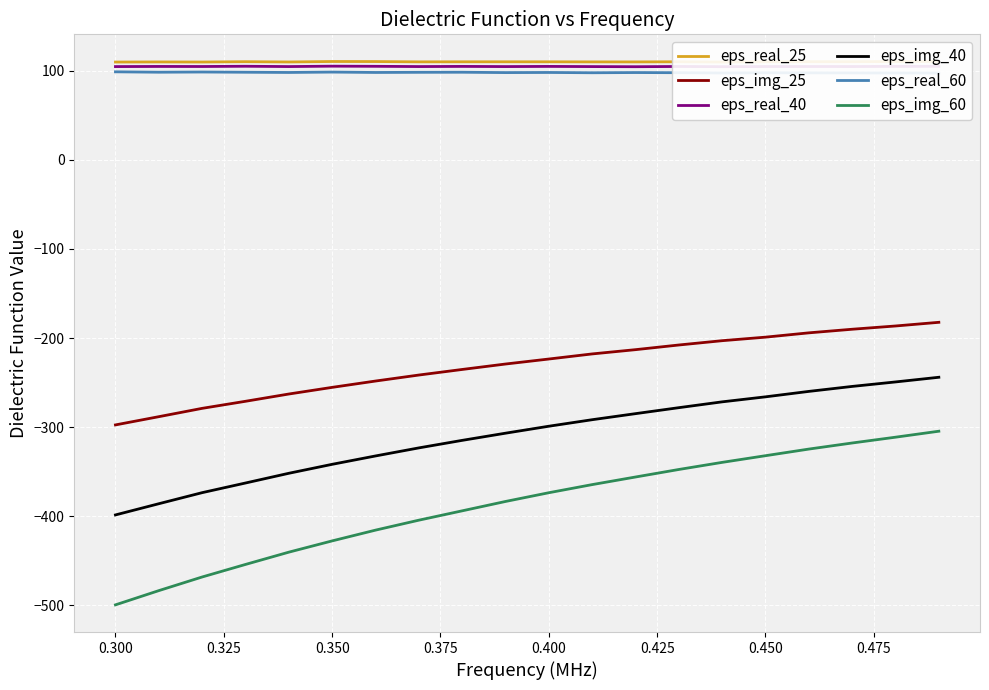

What are all the series names shown in the legend?

eps_real_25, eps_img_25, eps_real_40, eps_img_40, eps_real_60, eps_img_60